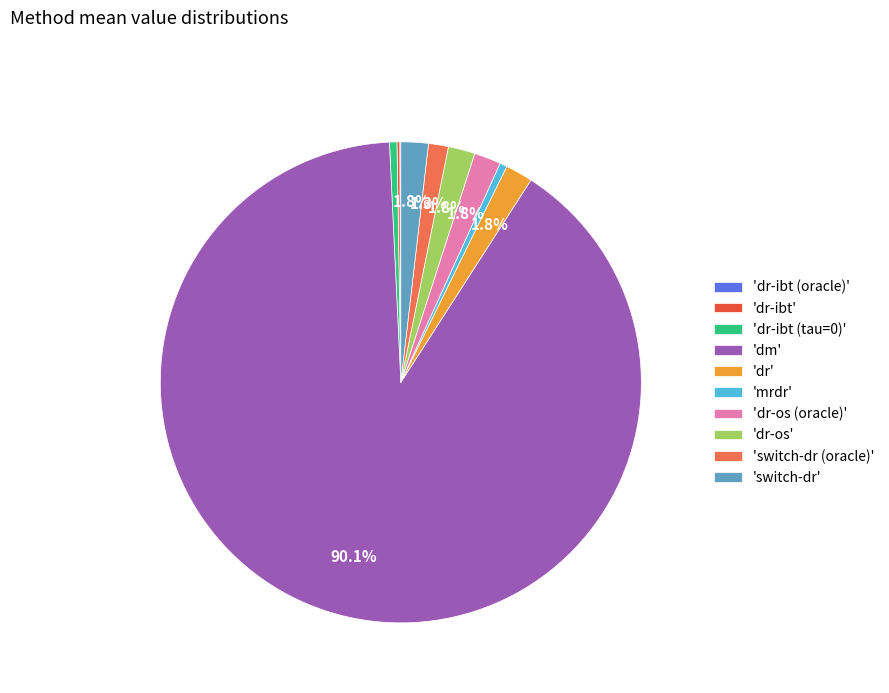

What is the largest slice in the pie chart?

'dm'